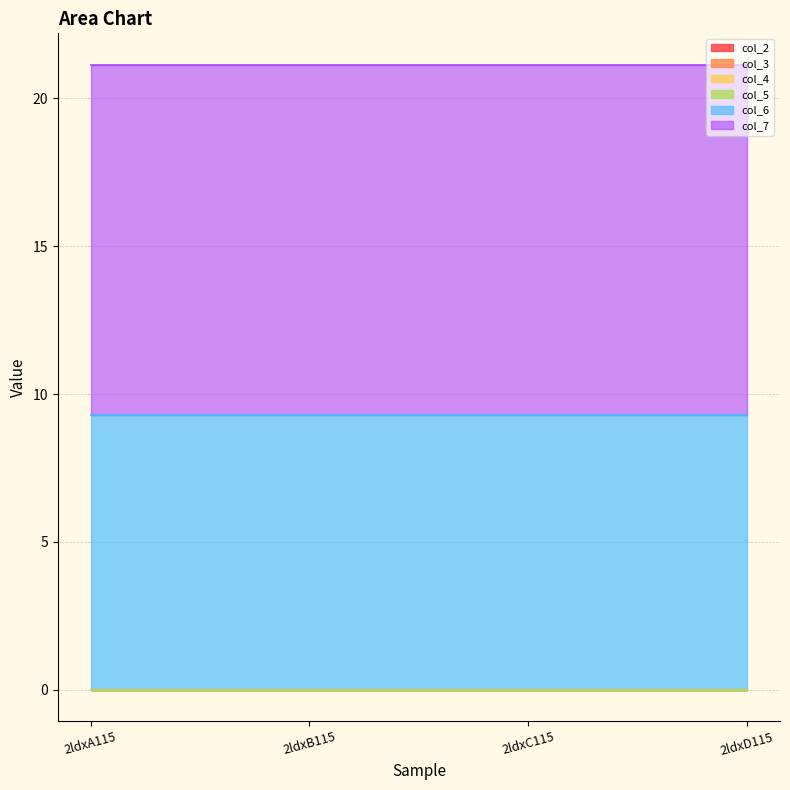

True or false: col_2 and col_6 intersect in this chart.

False